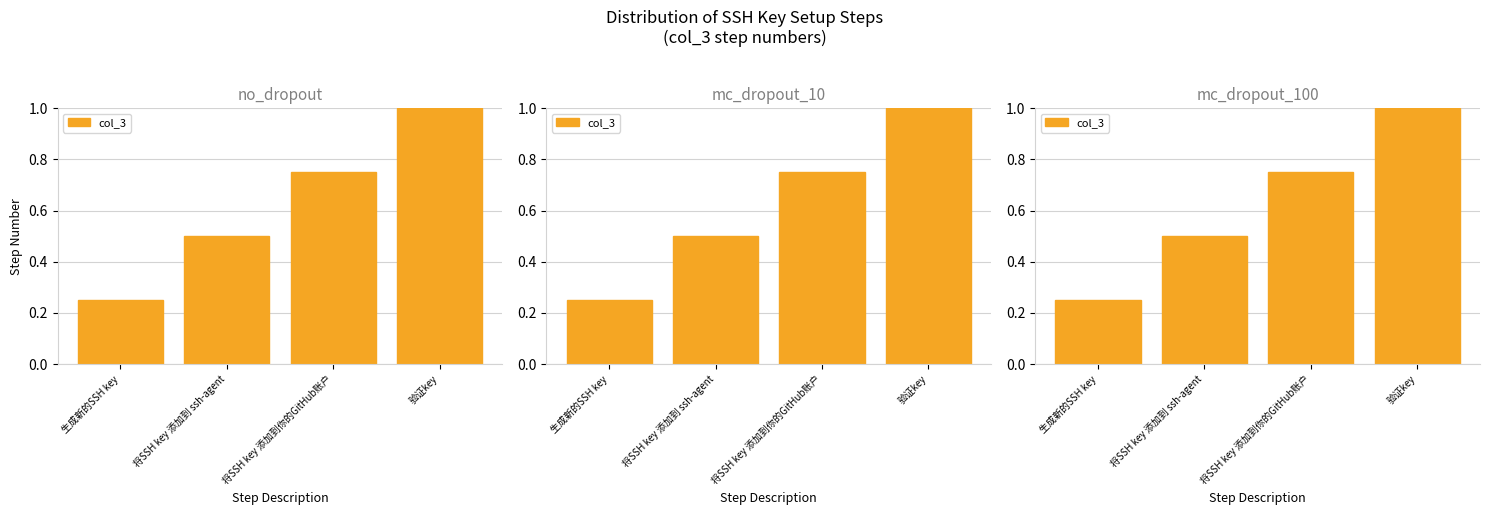

List the labels in order of value, largest first.

验证key, 将SSH key 添加到你的GitHub账户, 将SSH key 添加到 ssh-agent, 生成新的SSH key